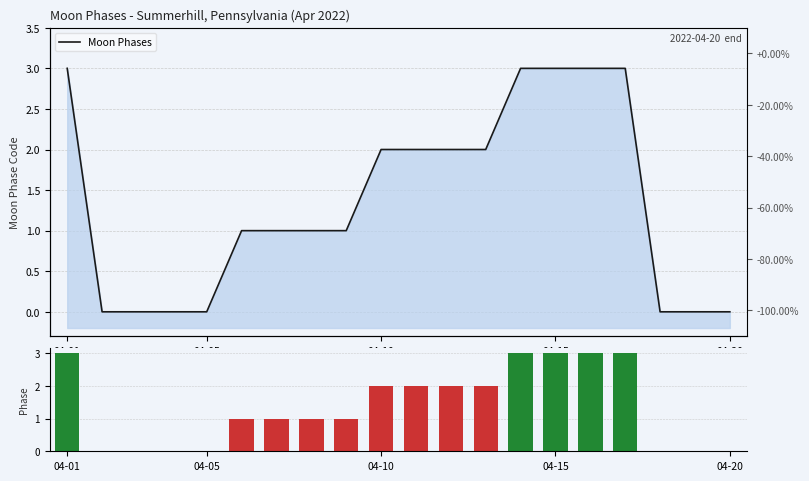

Where does the Moon Phases series first go above 1?

04-01